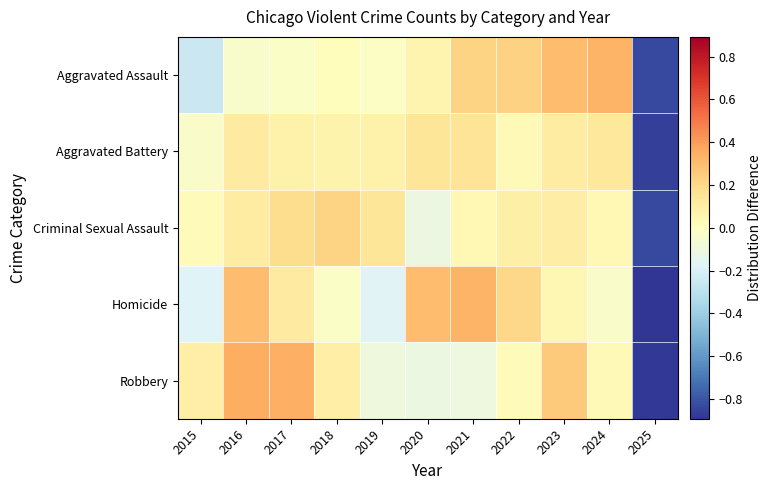

At how many categories does at least one series exceed 0?

10